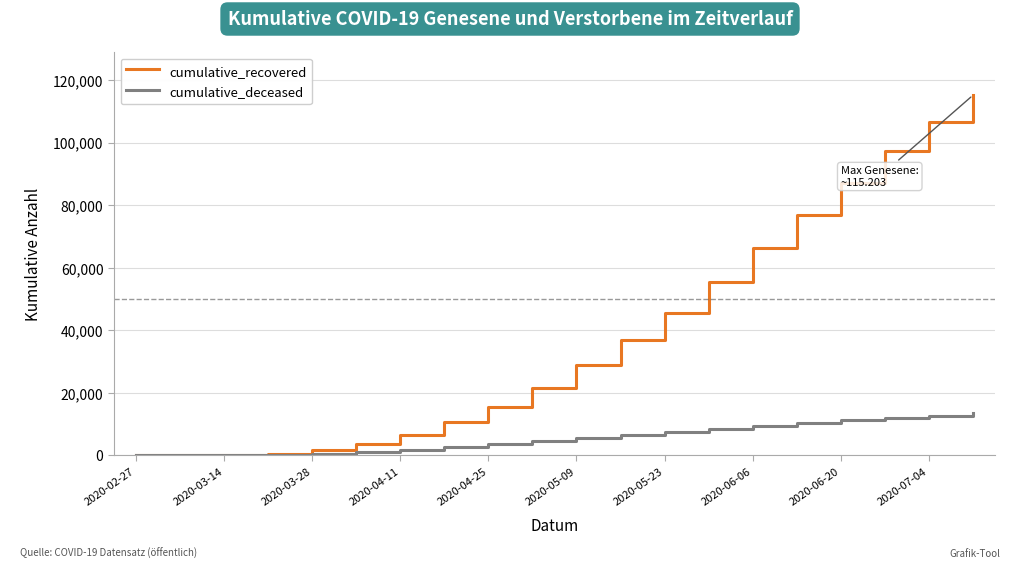

List the series in order of their peak value, lowest first.

cumulative_deceased, cumulative_recovered